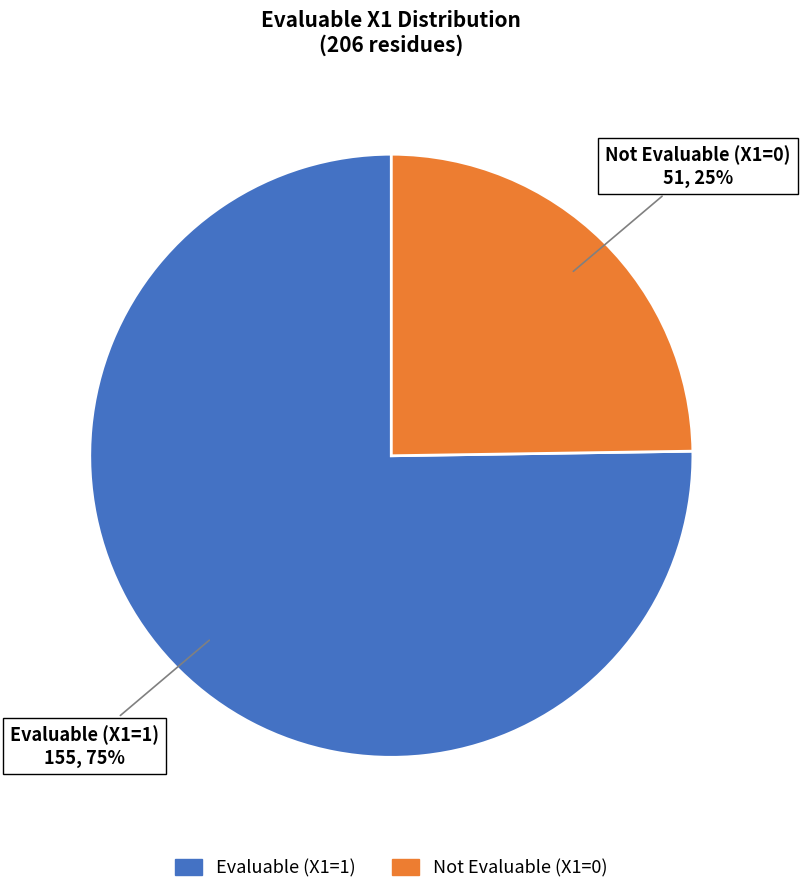

Rank the categories by value from highest to lowest.

Evaluable (X1=1), Not Evaluable (X1=0)